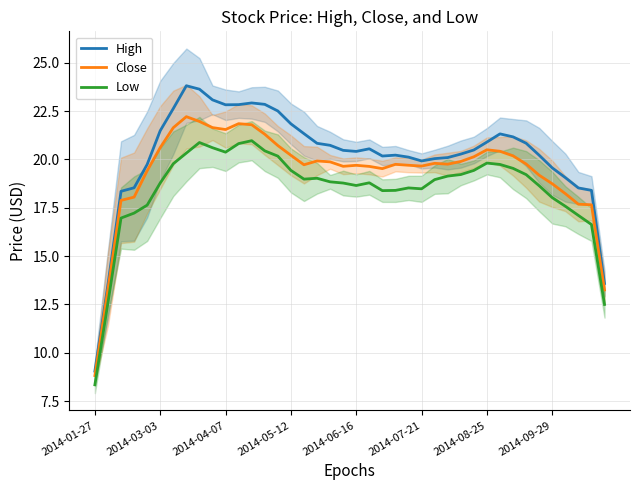

At how many categories does at least one series exceed 19?

33